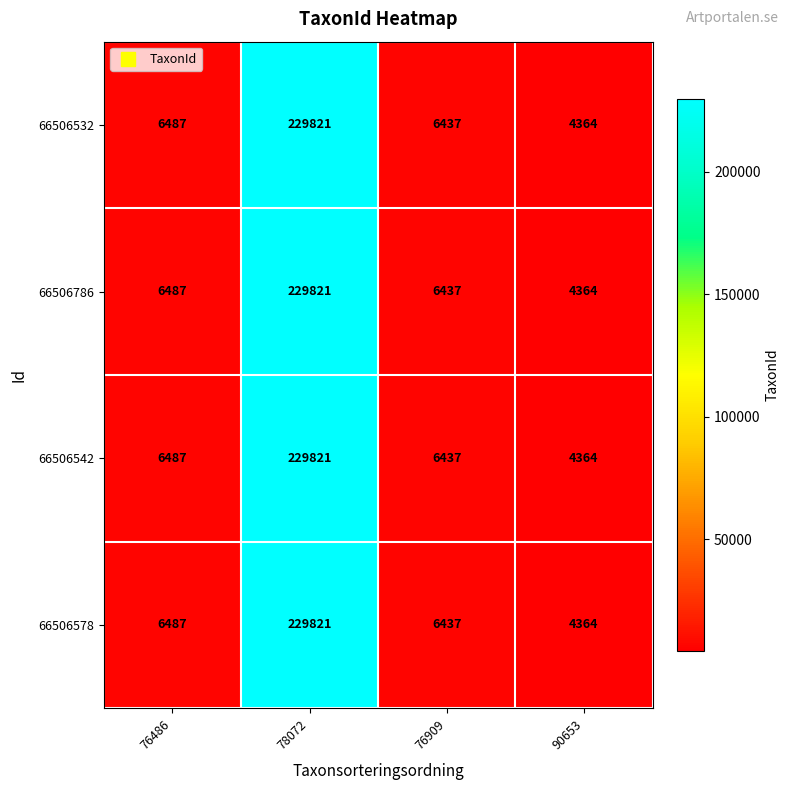

List the labels in order of 66506786 value, smallest first.

90653, 76909, 76486, 78072